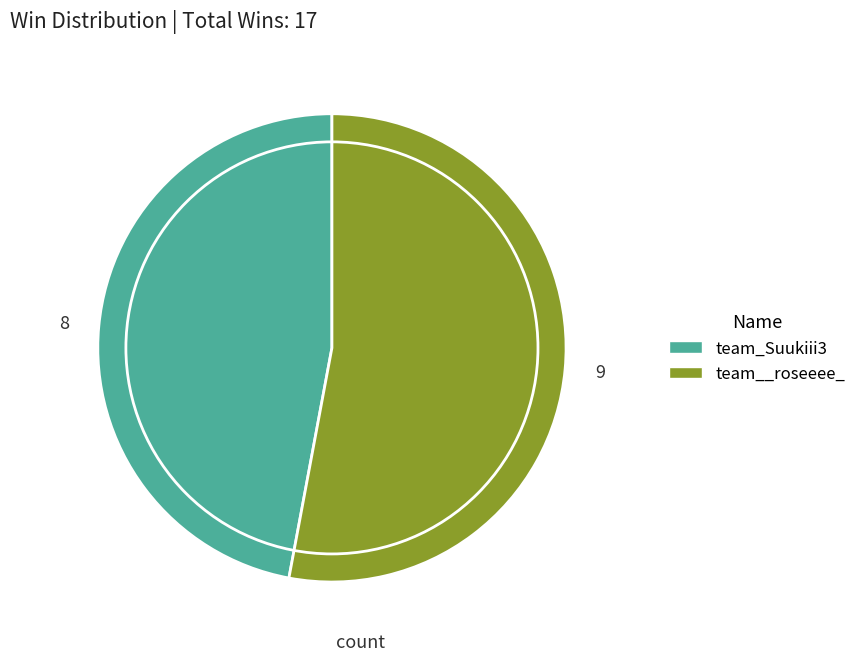

Is there any slice that represents more than half of the pie?

Yes